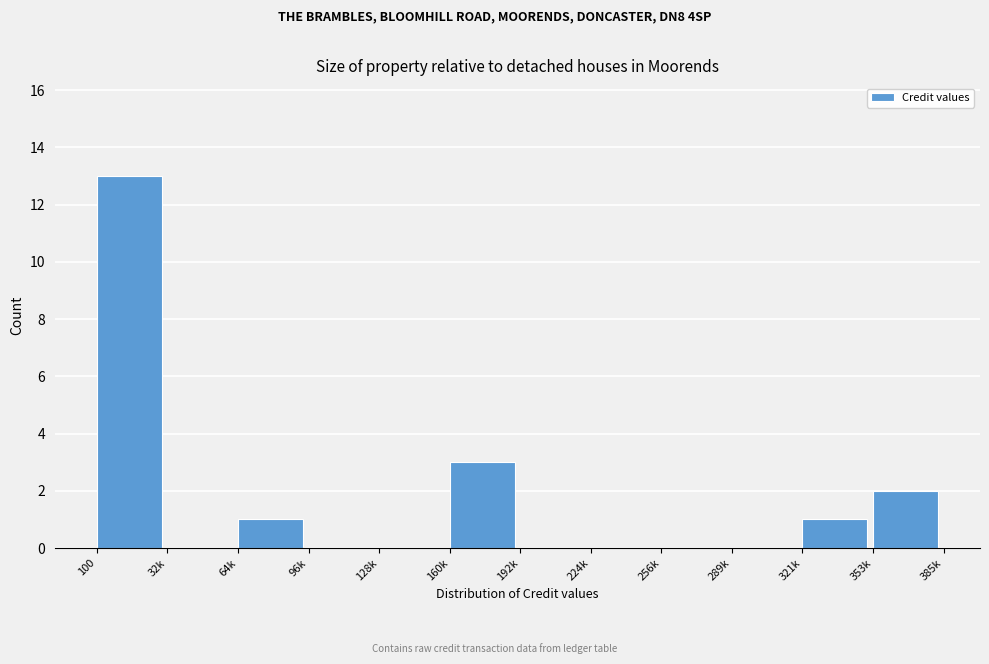

Reading left to right, what are all the values shown in this chart?

100=13	32k=0	64k=1	96k=0	128k=0	160k=3	192k=0	224k=0	256k=0	289k=0	321k=1	353k=2